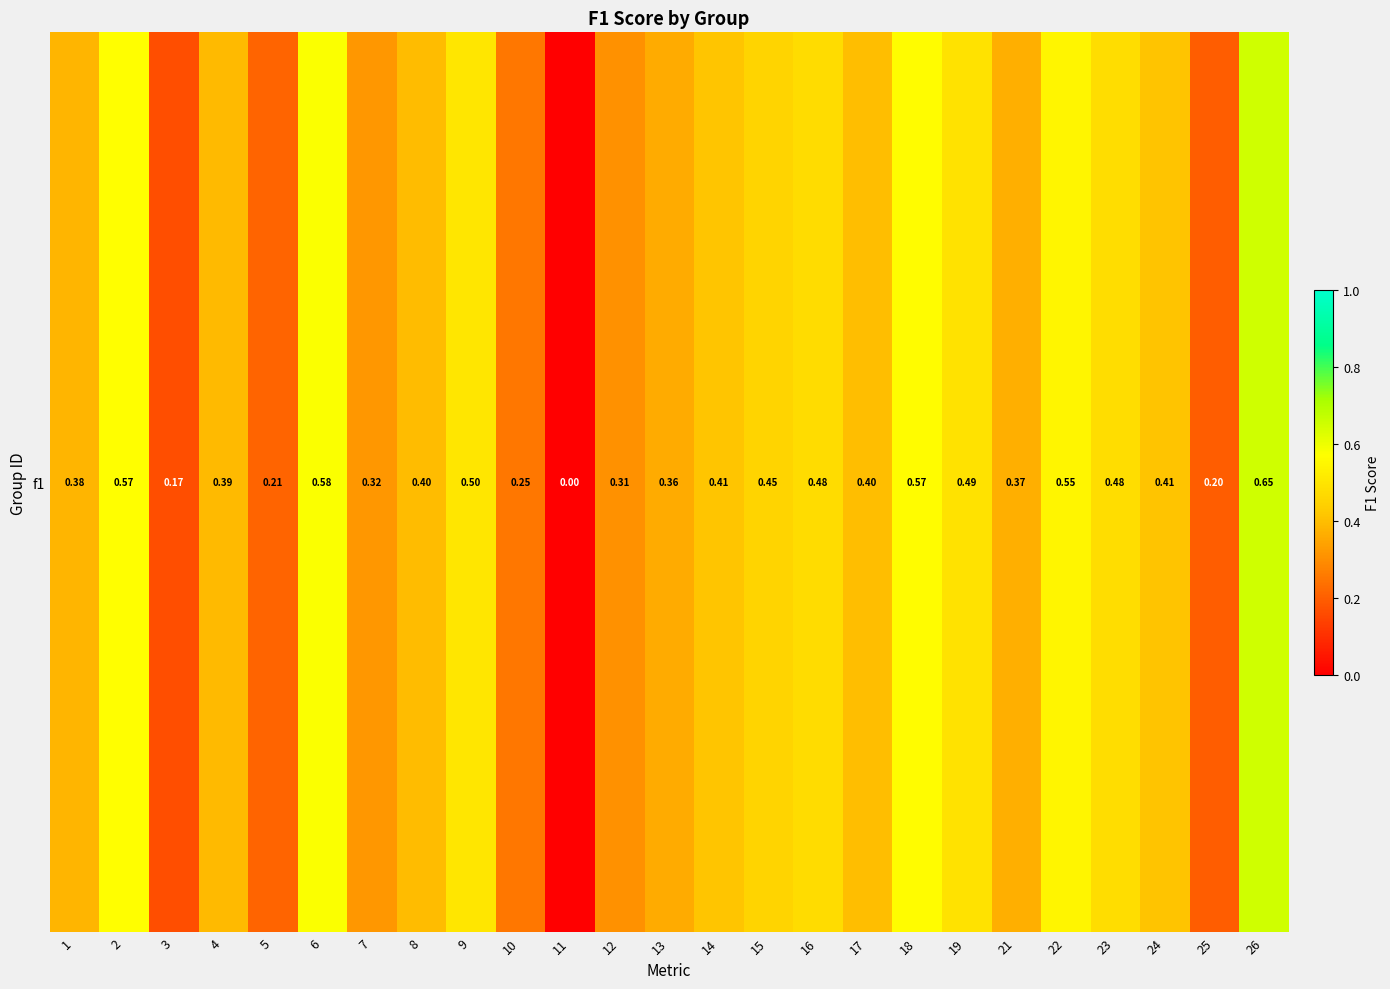

Reading left to right, extract all data points from this chart.

0.4	0.6	0.2	0.4	0.2	0.6	0.3	0.4	0.5	0.2	0.0	0.3	0.4	0.4	0.5	0.5	0.4	0.6	0.5	0.4	0.5	0.5	0.4	0.2	0.6